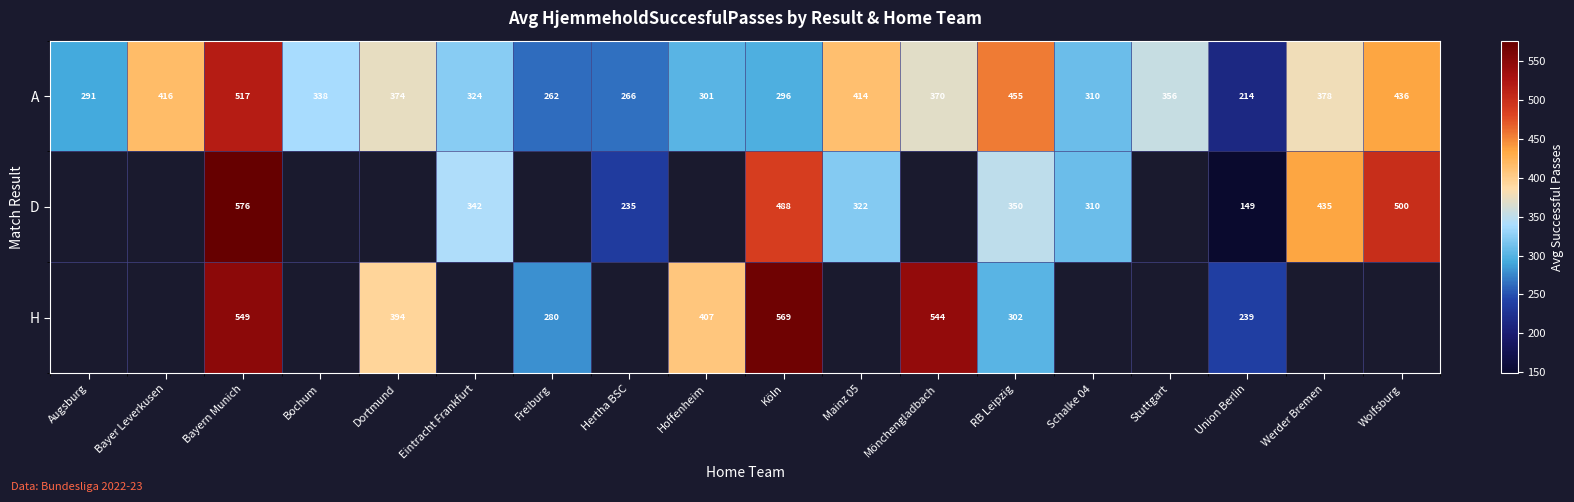

Which has a higher value, Köln or Hertha BSC?

Köln